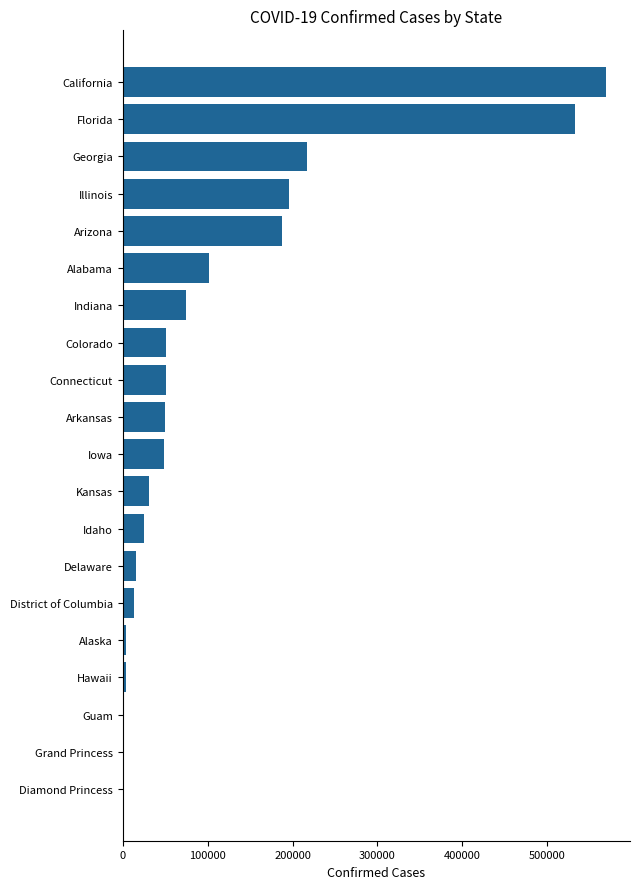

Which category has the highest value across all series?

California